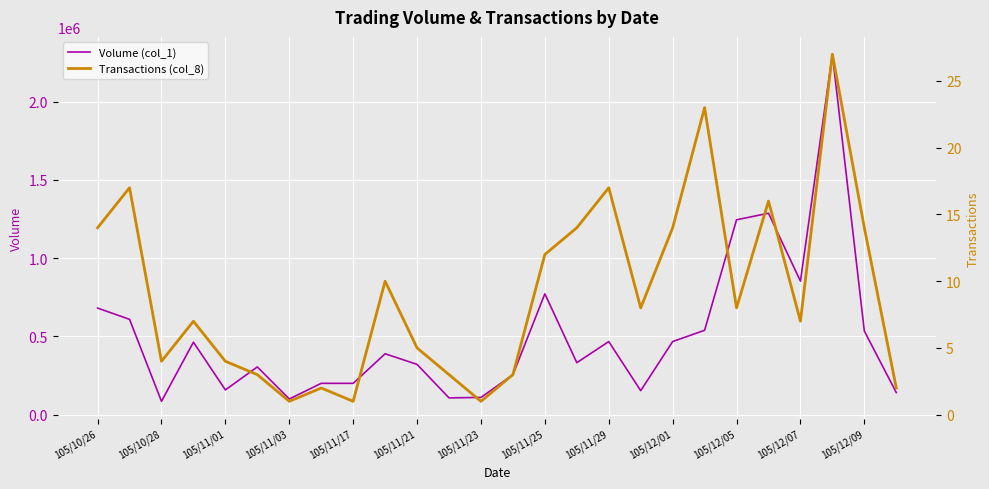

What is the greatest value displayed?

2303000